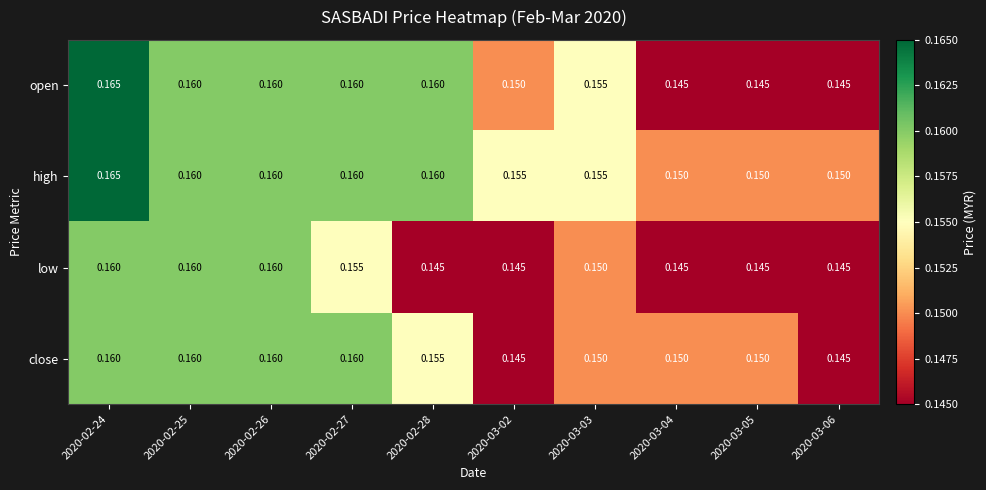

At which category is the sum across all series the highest?

2020-02-24